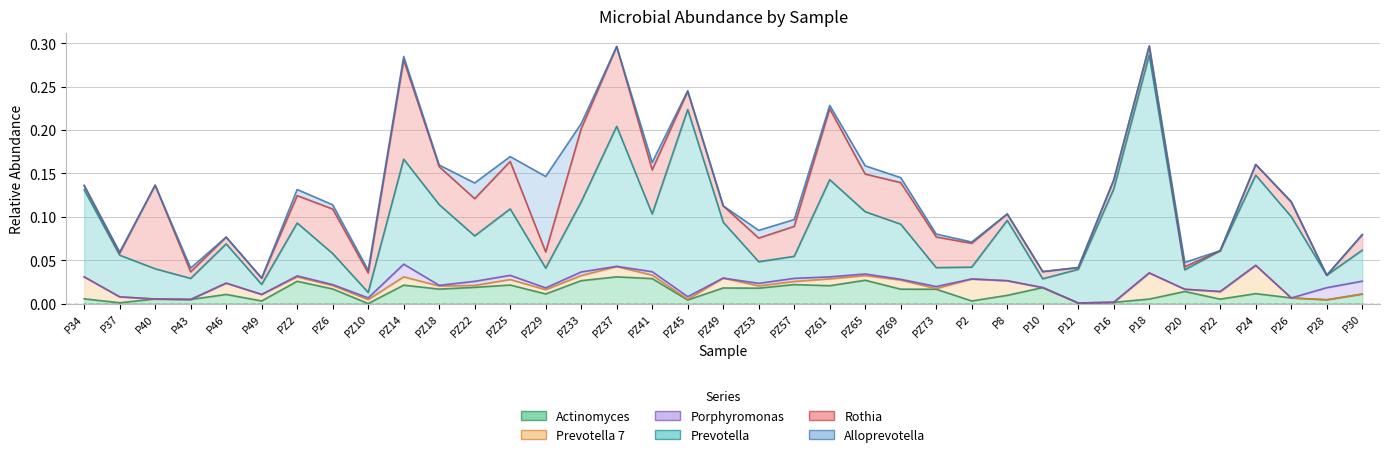

How many lines are shown in the chart?

6